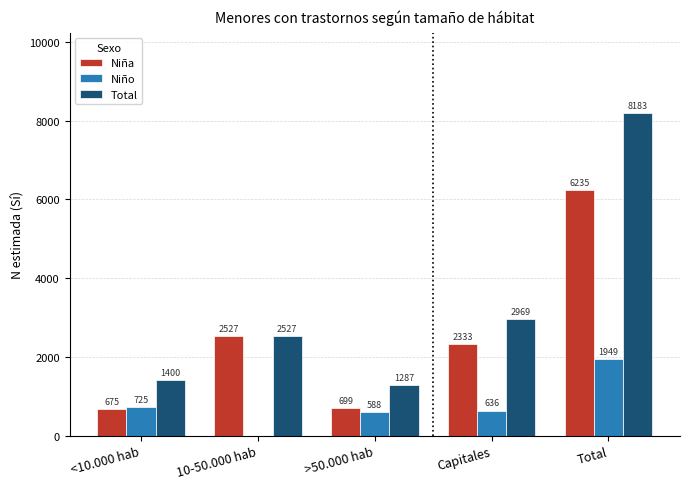

Is the value of Niña at 10-50.000 hab greater than the value of Niño at Capitales?

Yes